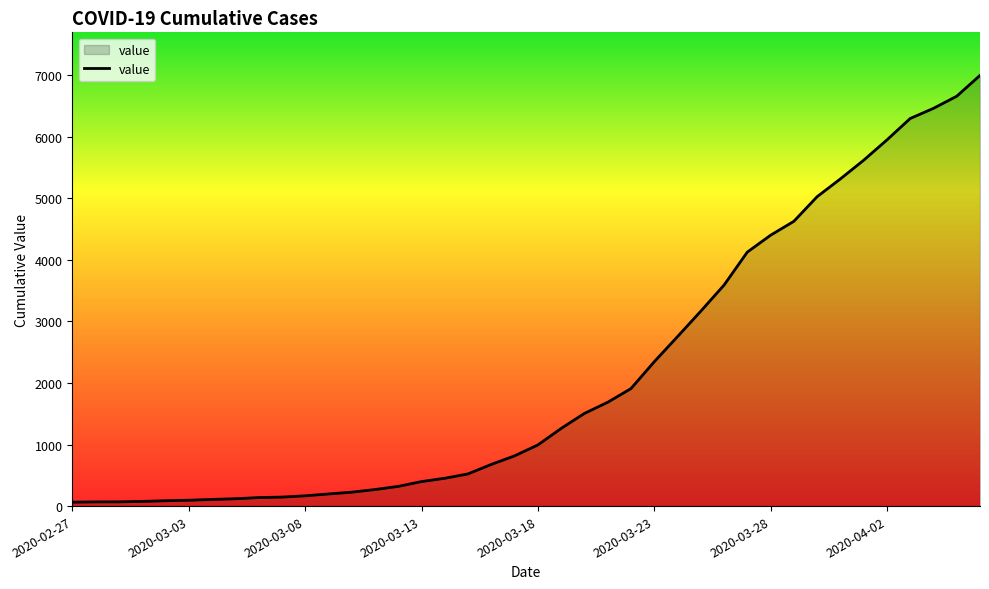

What is the maximum value shown in the chart?

6995